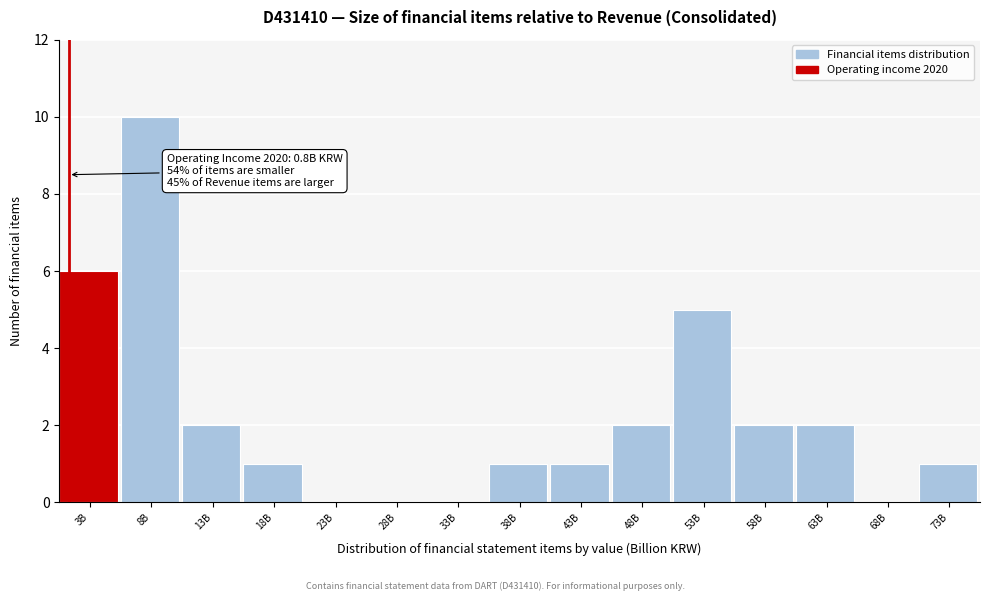

Reading left to right, what are all the values shown in this chart?

3B=6	8B=10	13B=2	18B=1	23B=0	28B=0	33B=0	38B=1	43B=1	48B=2	53B=5	58B=2	63B=2	68B=0	73B=1